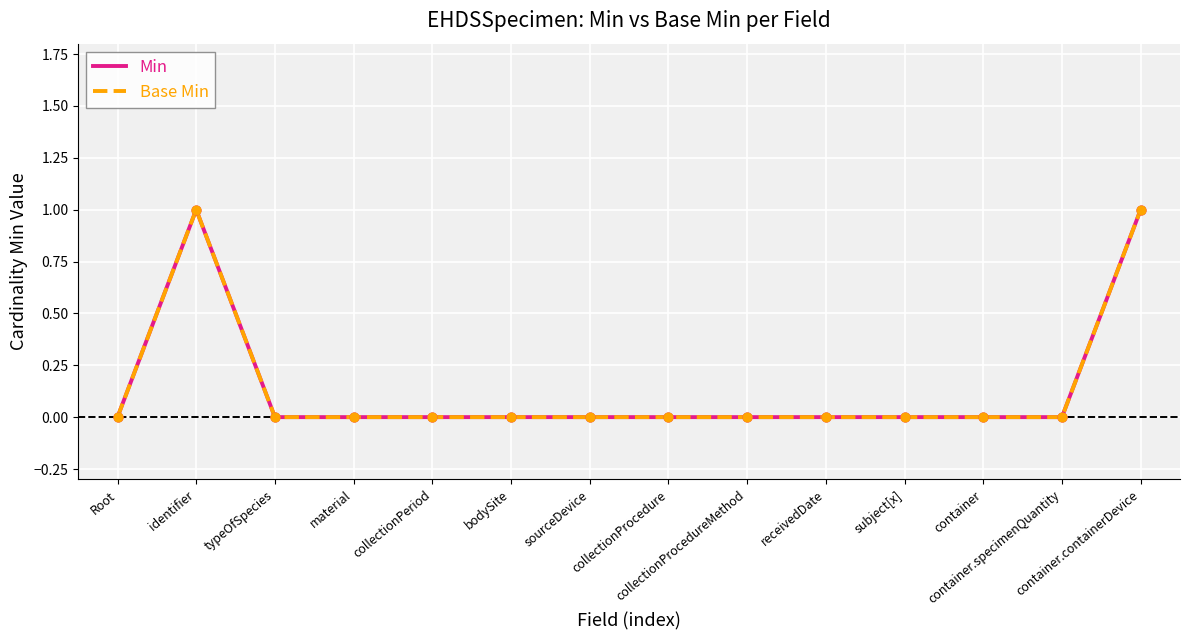

Which series has the largest total across all categories?

Min